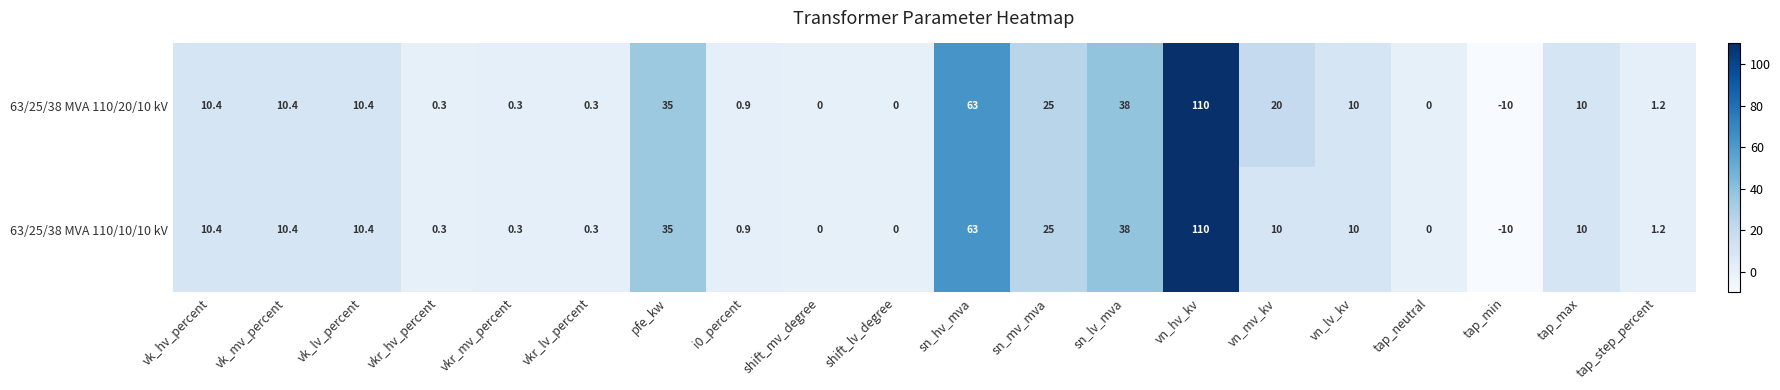

What is the greatest value displayed?

110.0